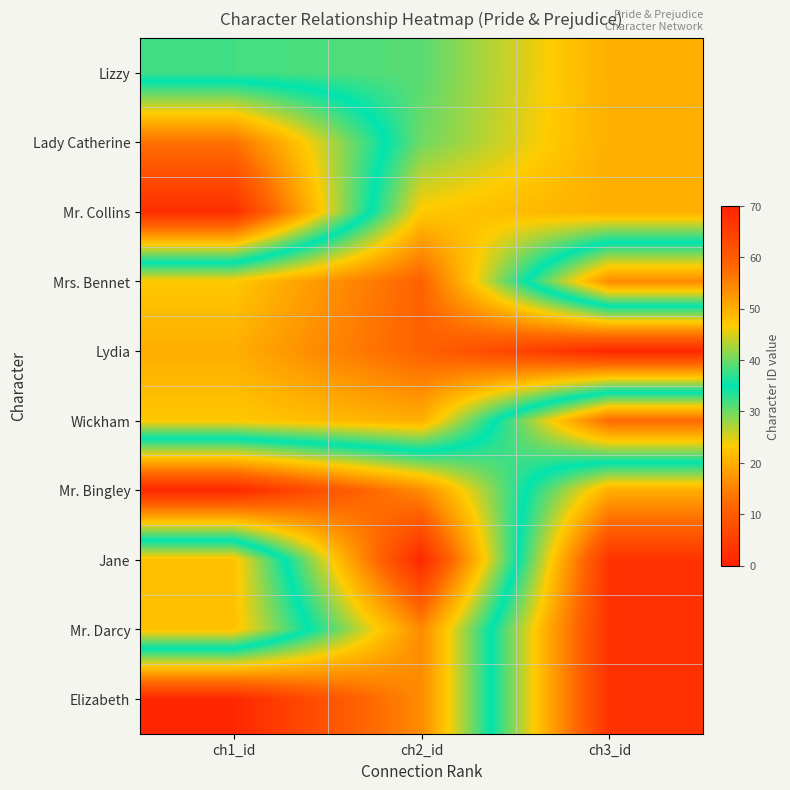

Reading left to right, list all the values displayed in this chart.

Lizzy: ch1_id=38	ch2_id=39	ch3_id=50
Lady Catherine: ch1_id=13	ch2_id=40	ch3_id=50
Mr. Collins: ch1_id=2	ch2_id=47	ch3_id=50
Mrs. Bennet: ch1_id=47	ch2_id=59	ch3_id=16
Lydia: ch1_id=50	ch2_id=59	ch3_id=69
Wickham: ch1_id=47	ch2_id=50	ch3_id=12
Mr. Bingley: ch1_id=1	ch2_id=16	ch3_id=50
Jane: ch1_id=48	ch2_id=1	ch3_id=67
Mr. Darcy: ch1_id=48	ch2_id=16	ch3_id=67
Elizabeth: ch1_id=1	ch2_id=16	ch3_id=67